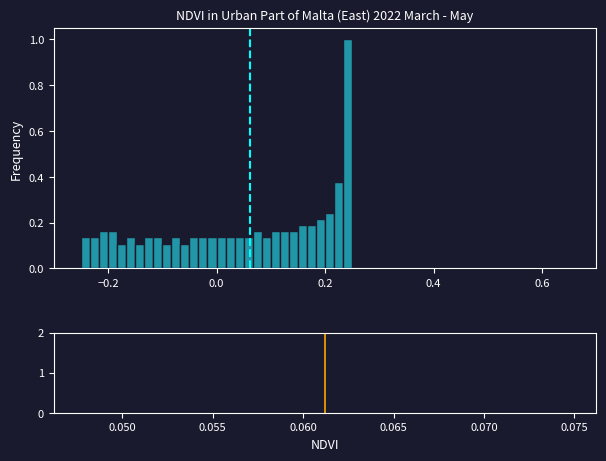

Read against the x-axis, roughly where is the centre of the tallest bar?

0.24